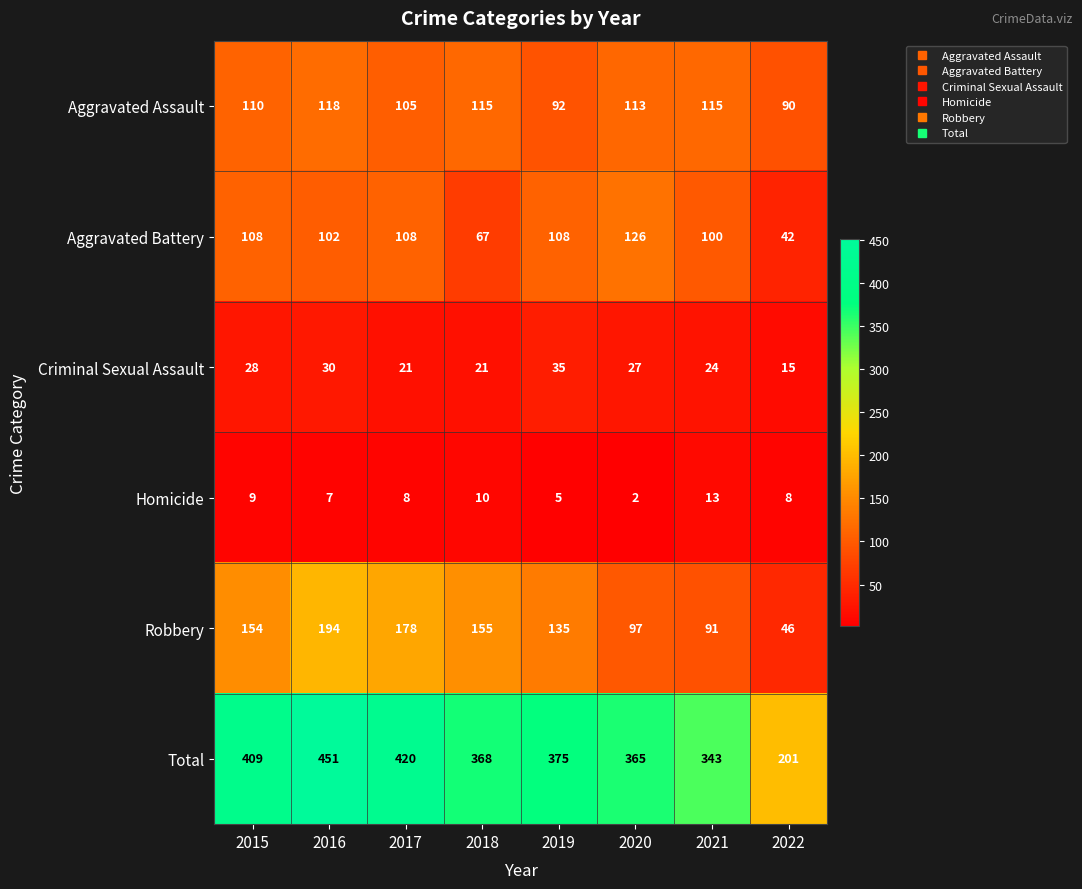

At which label does Aggravated Assault first exceed 113?

2016